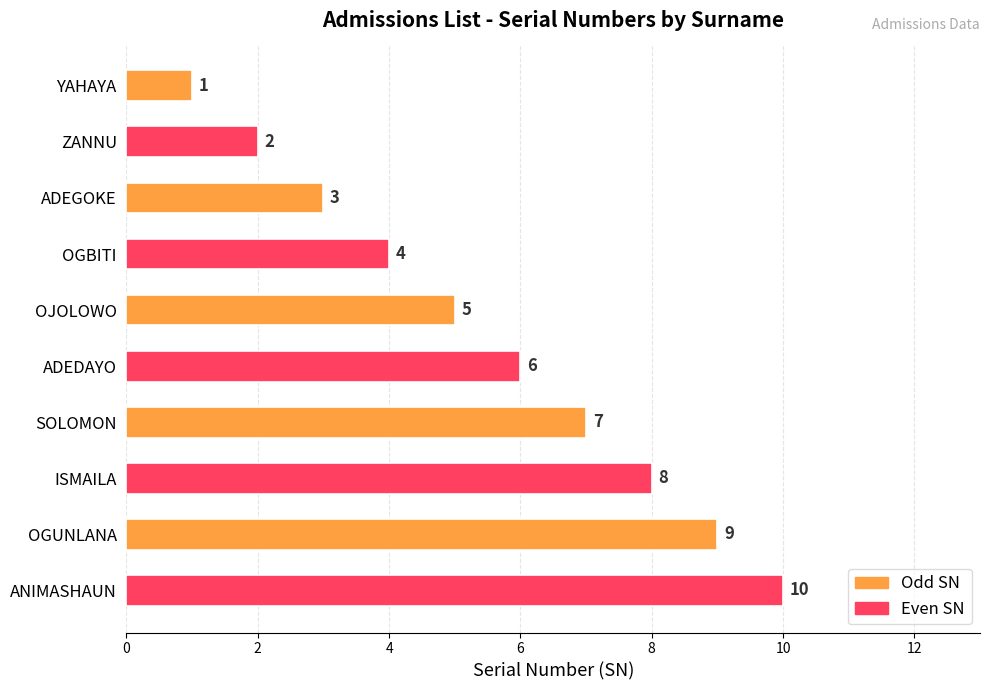

How many values are between 3 and 8?

6